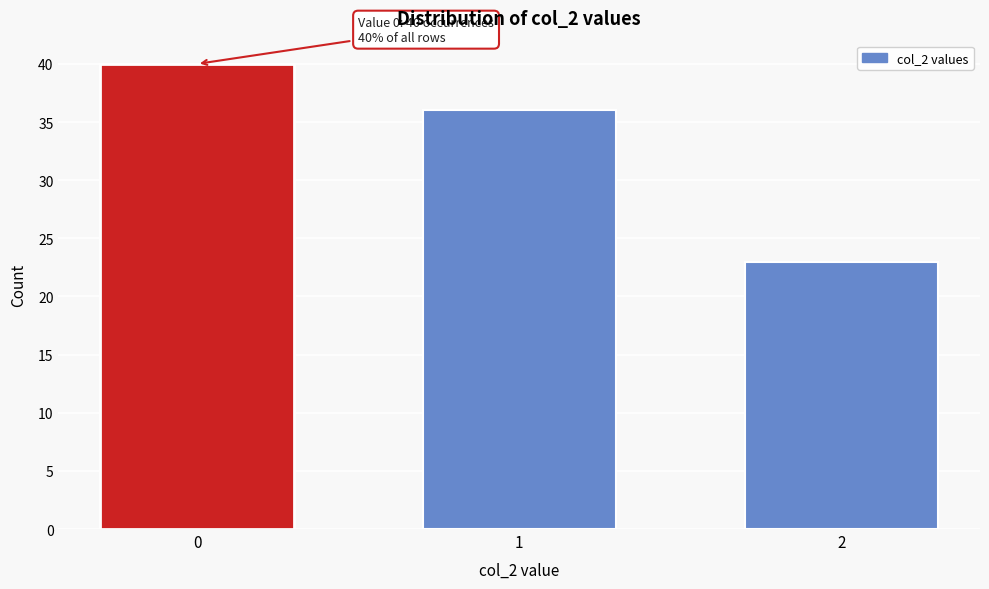

Reading right to left, list all the values displayed in this chart.

2=23	1=36	0=40